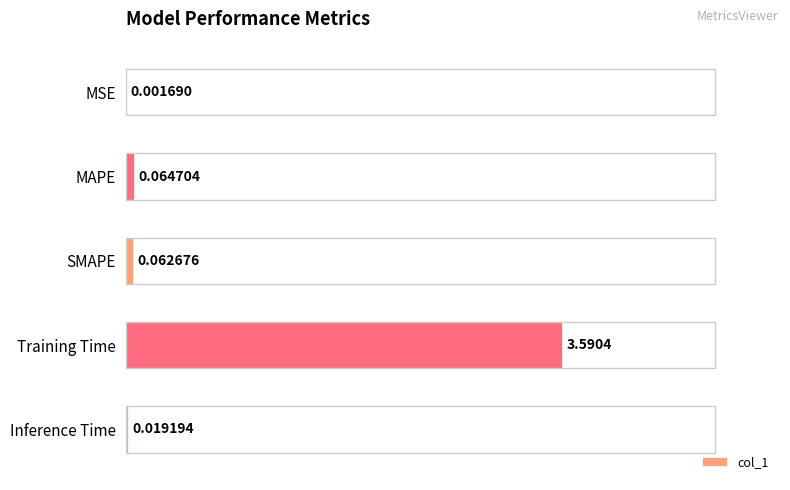

At which category does the chart reach its peak across all series?

Training Time